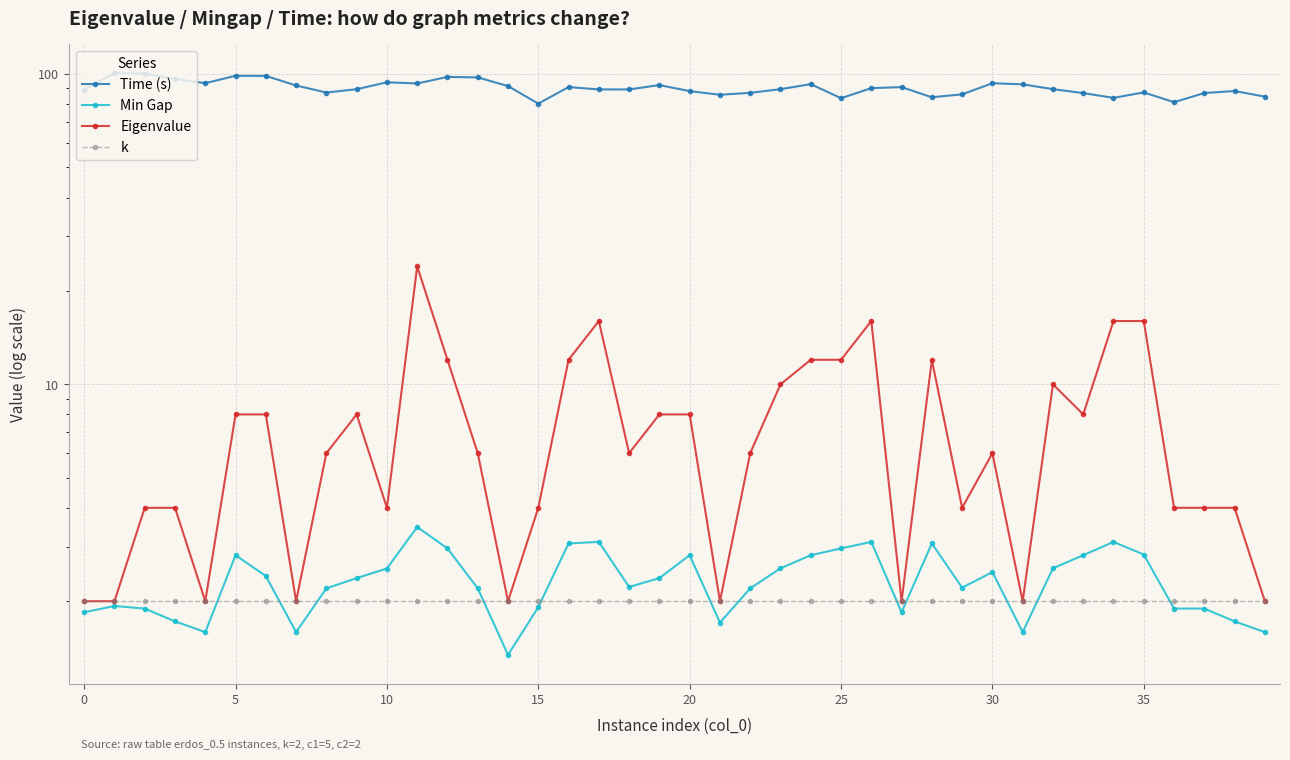

Count the number of categories in the chart.

40